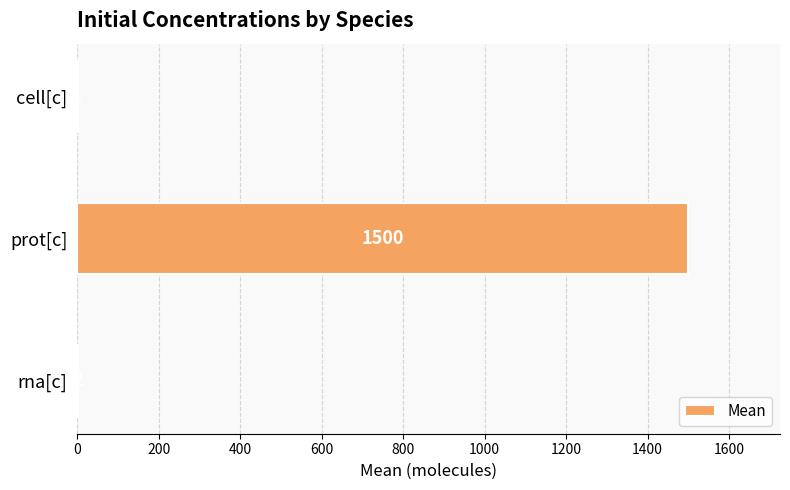

At which label is the value closest to 750?

rna[c]